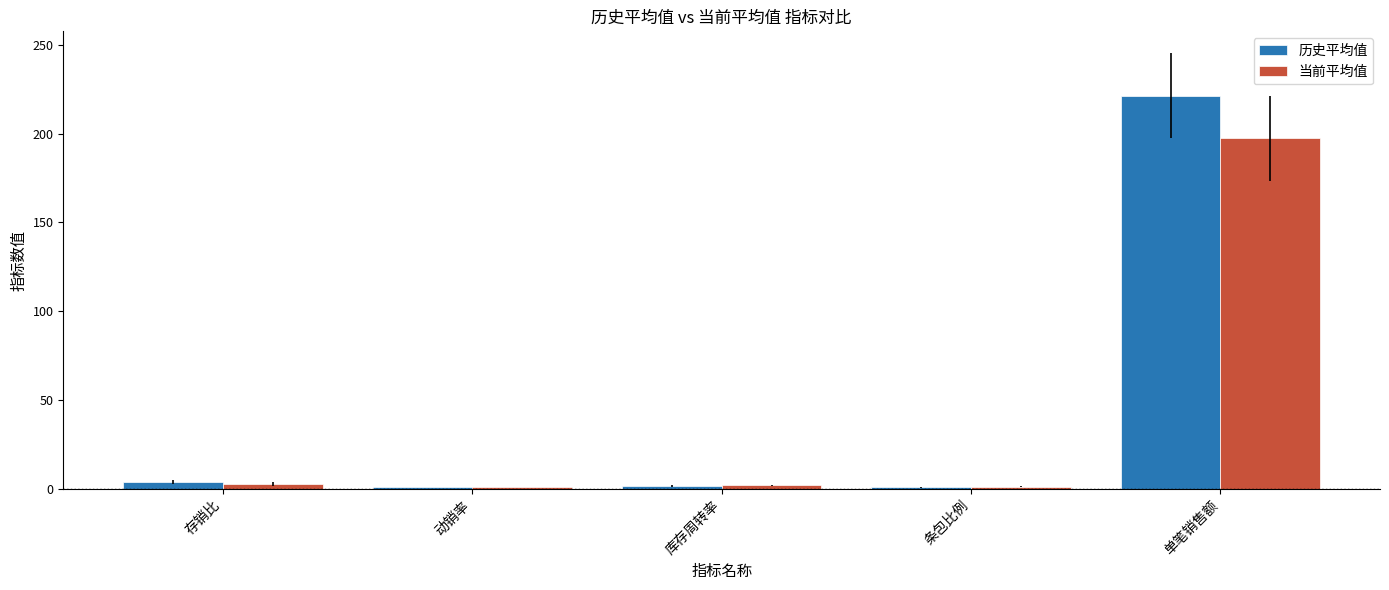

True or false: 当前平均值 has a value of 1.9 at 库存周转率.

True